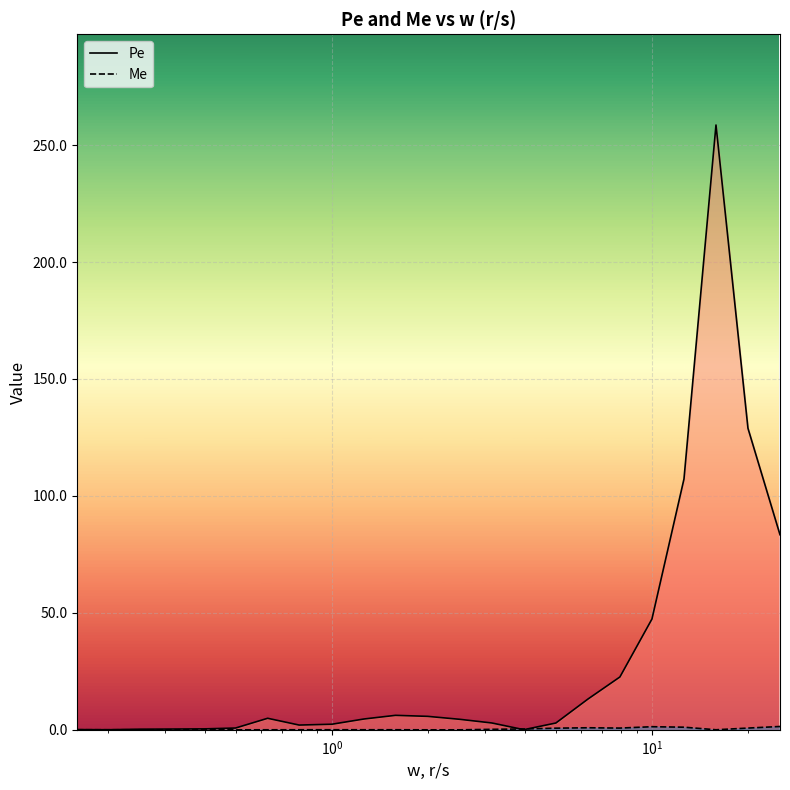

At which label does Pe first exceed 4?

0.63